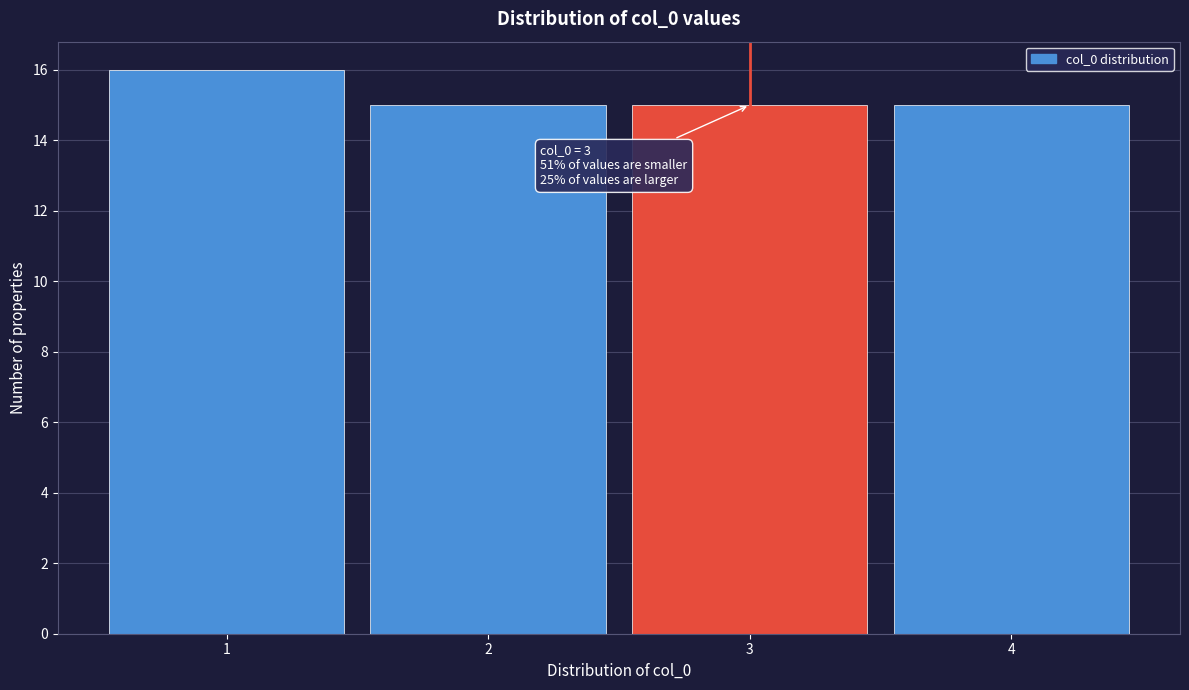

Over which range of the x-axis is the bar tallest?

0.5 to 1.5